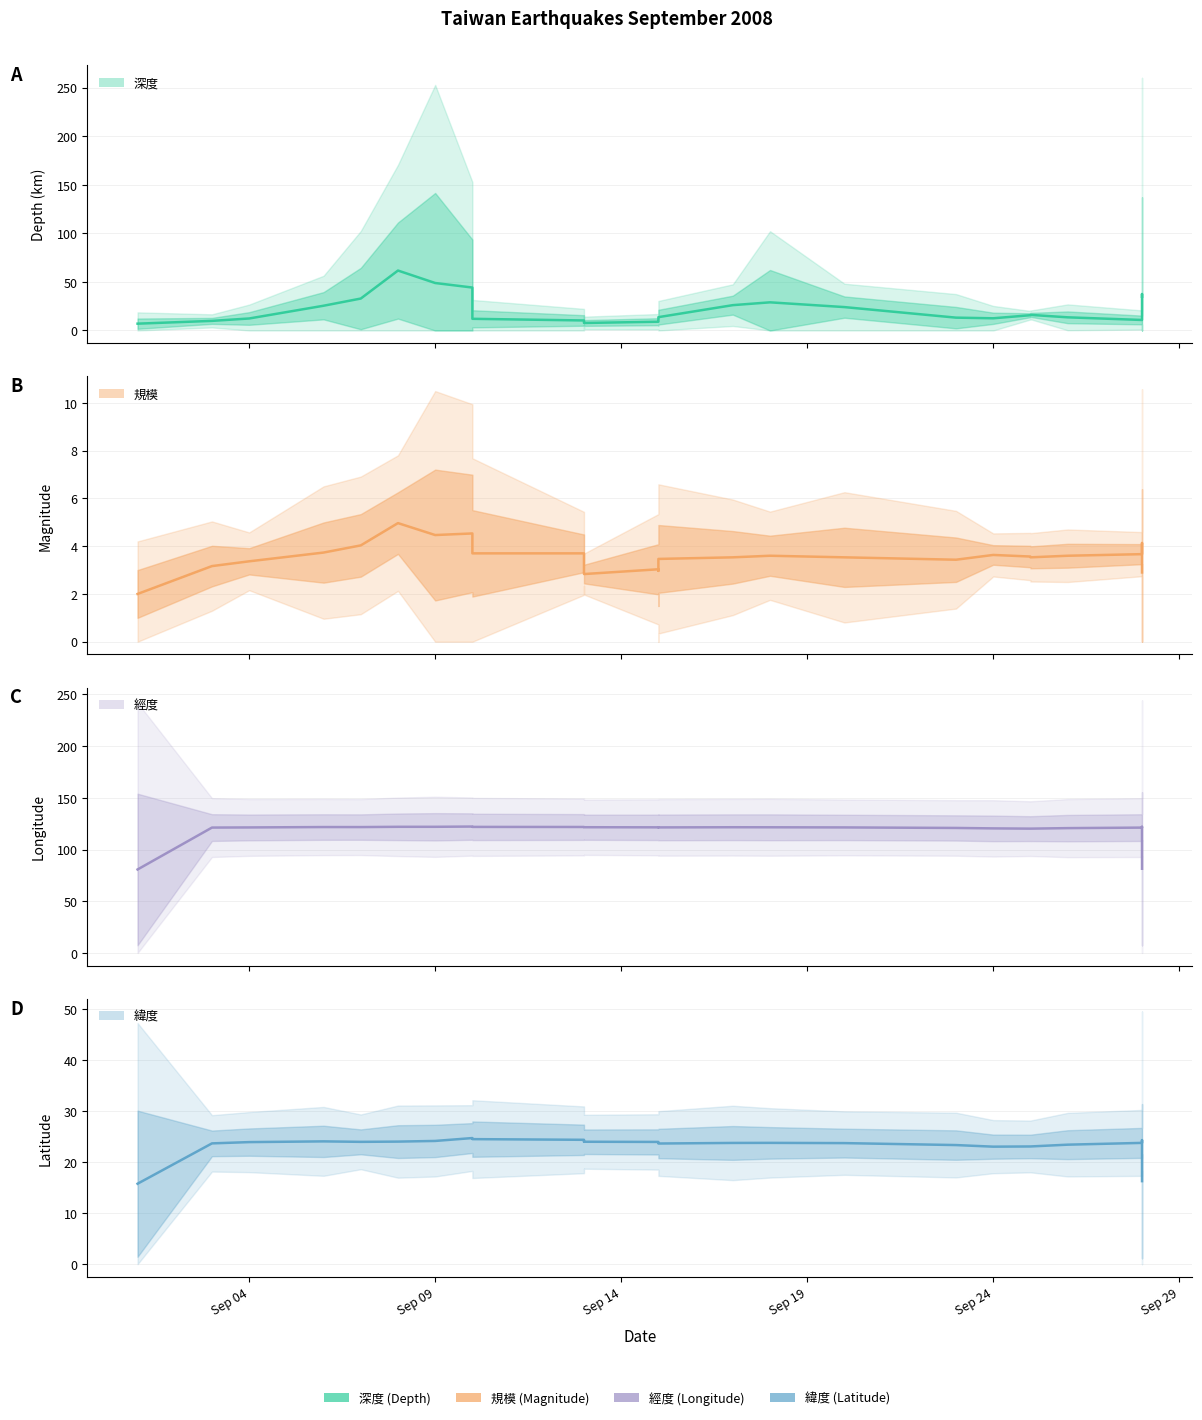

Which category has the lowest value across all series?

Sep 04